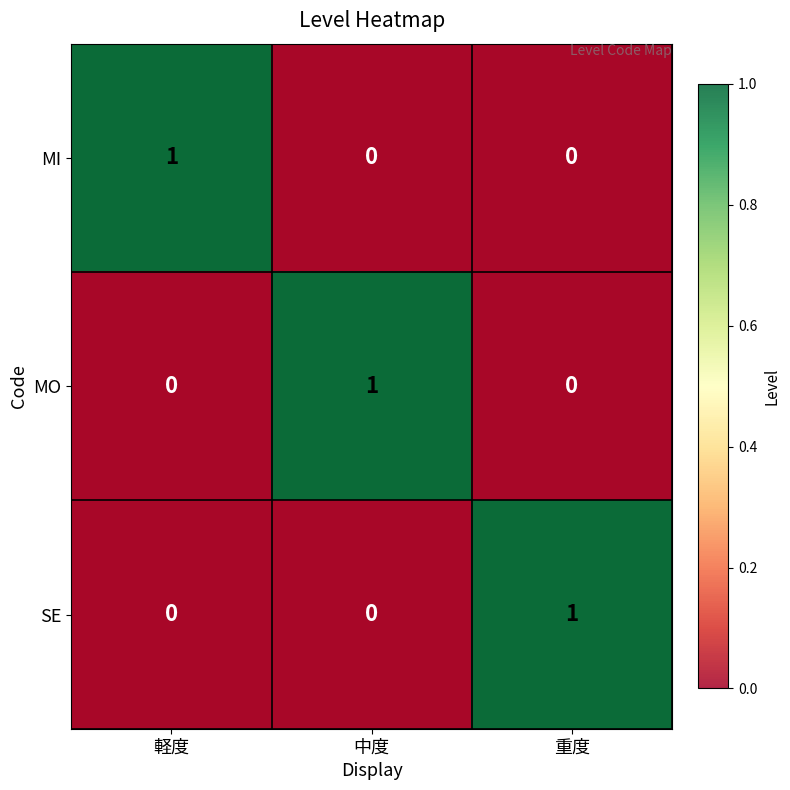

What is the difference between the maximum and minimum values in the MI series?

1